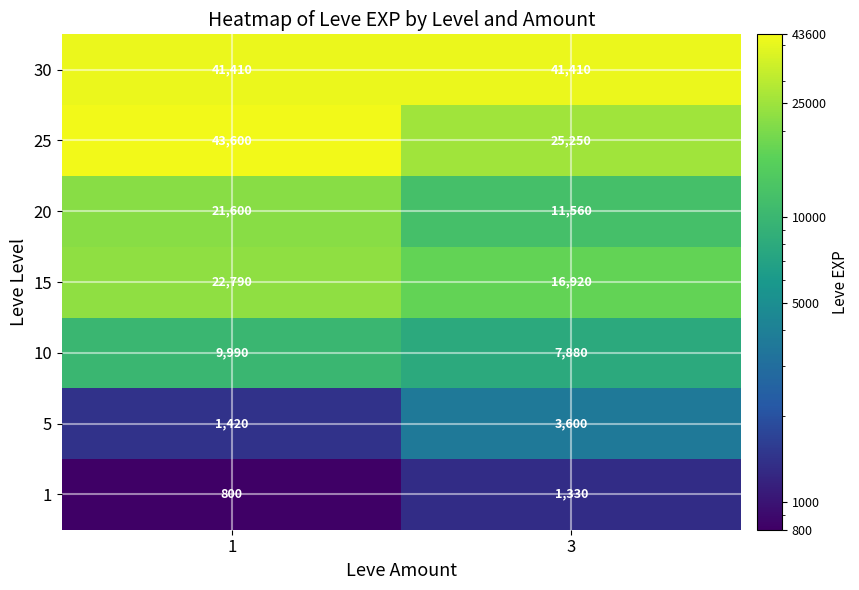

Which series changed the most between 1 and 3?

25